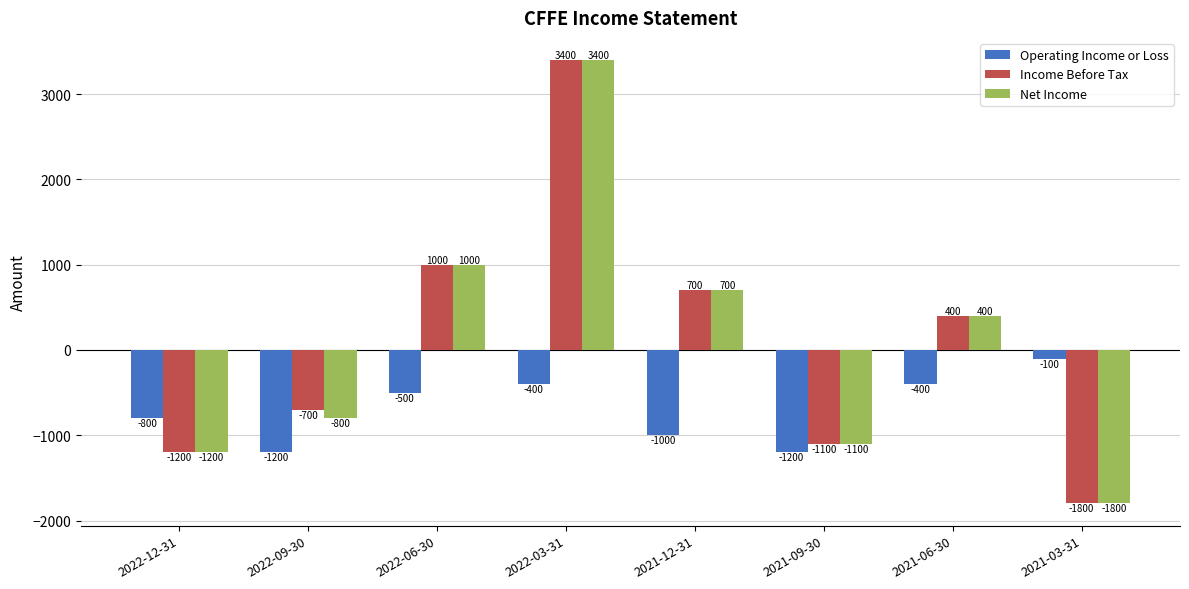

What is the maximum value shown in the chart?

3400